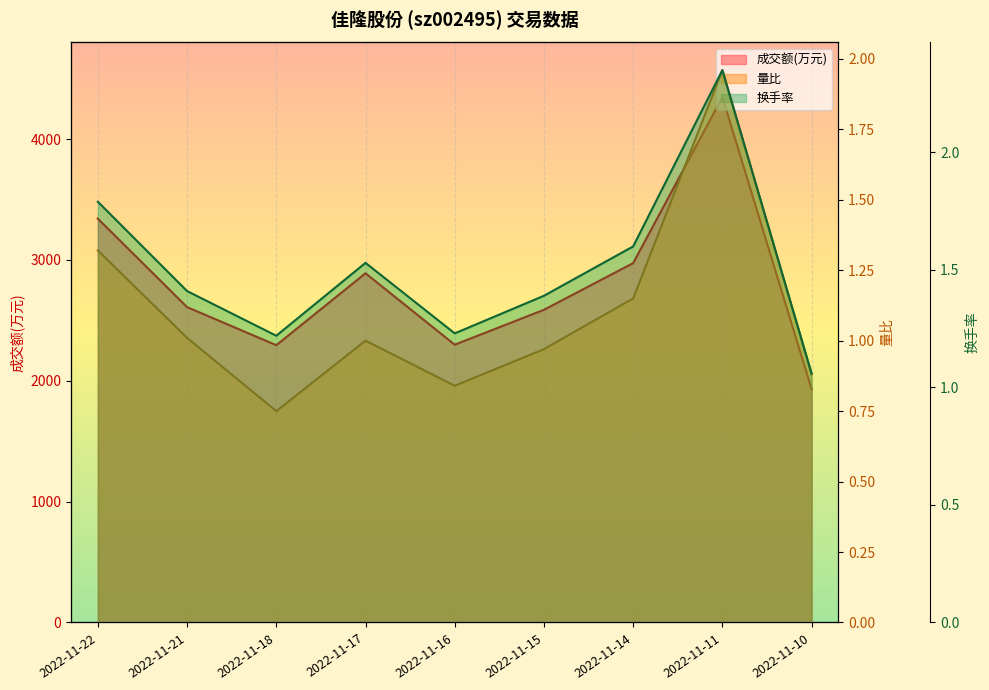

Rank the categories by 量比 value from lowest to highest.

2022-11-18, 2022-11-16, 2022-11-10, 2022-11-15, 2022-11-17, 2022-11-21, 2022-11-14, 2022-11-22, 2022-11-11